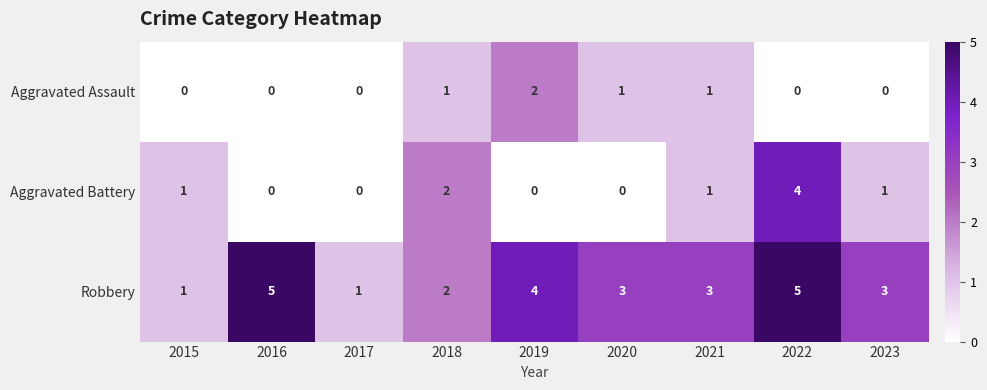

List the series in order of their overall mean, highest first.

Robbery, Aggravated Battery, Aggravated Assault